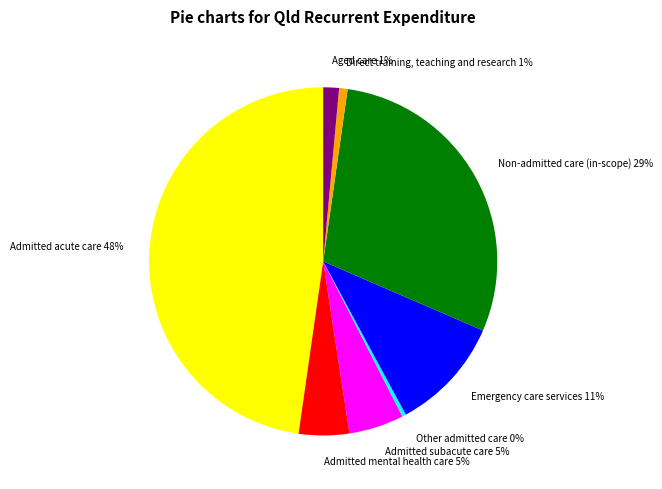

True or false: Aged care accounts for 12% of the total.

False